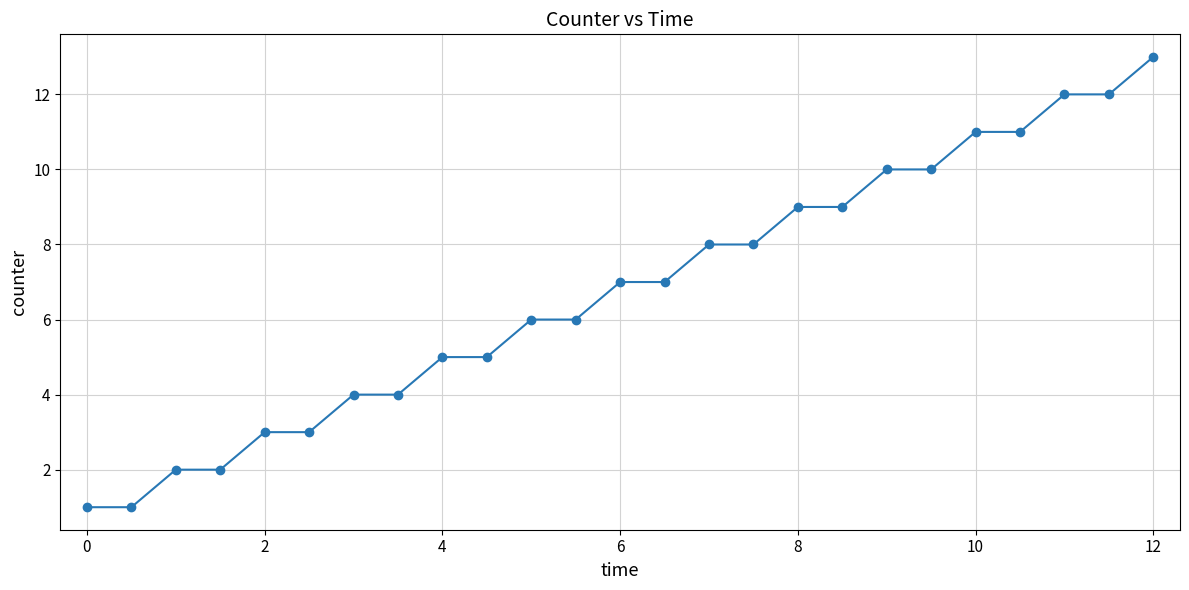

What is the greatest value displayed?

13